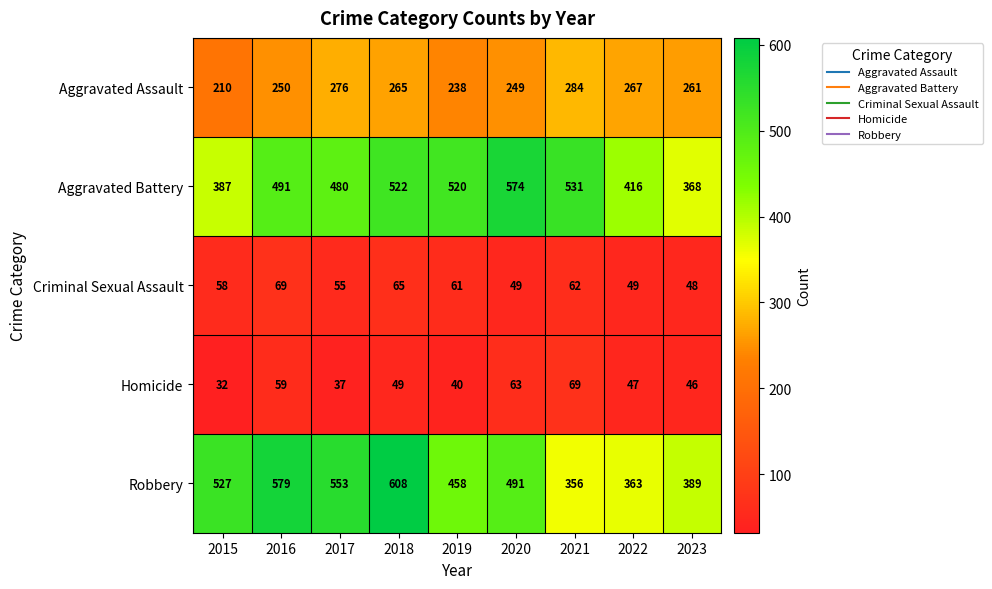

Read the Homicide value at 2018, to the nearest 10.

50